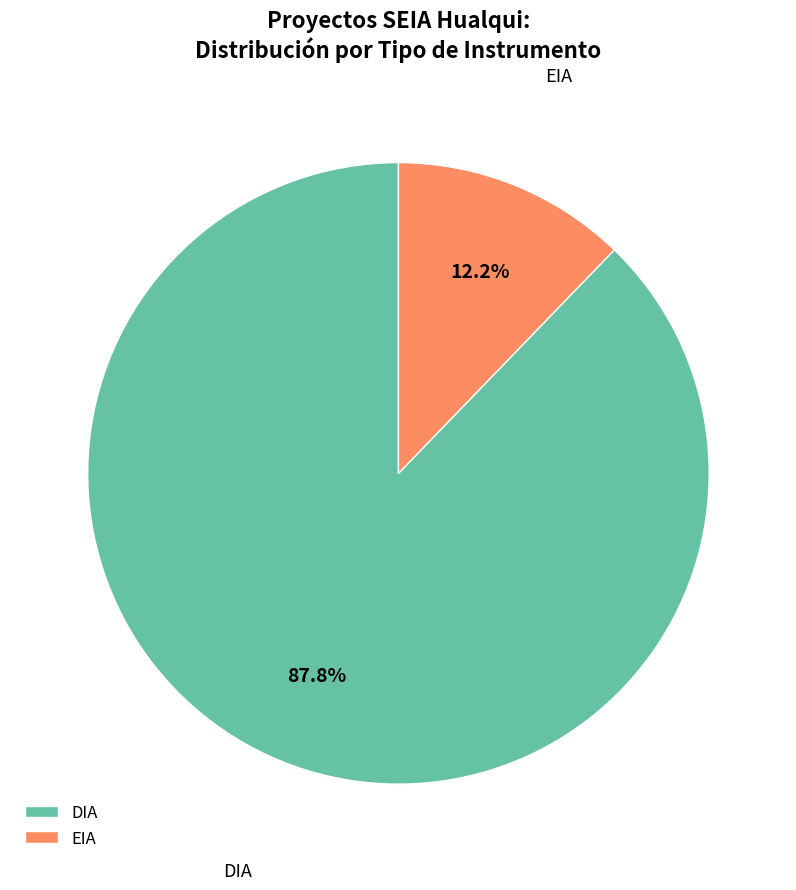

The DIA slice represents 97% of the pie. True or false?

False